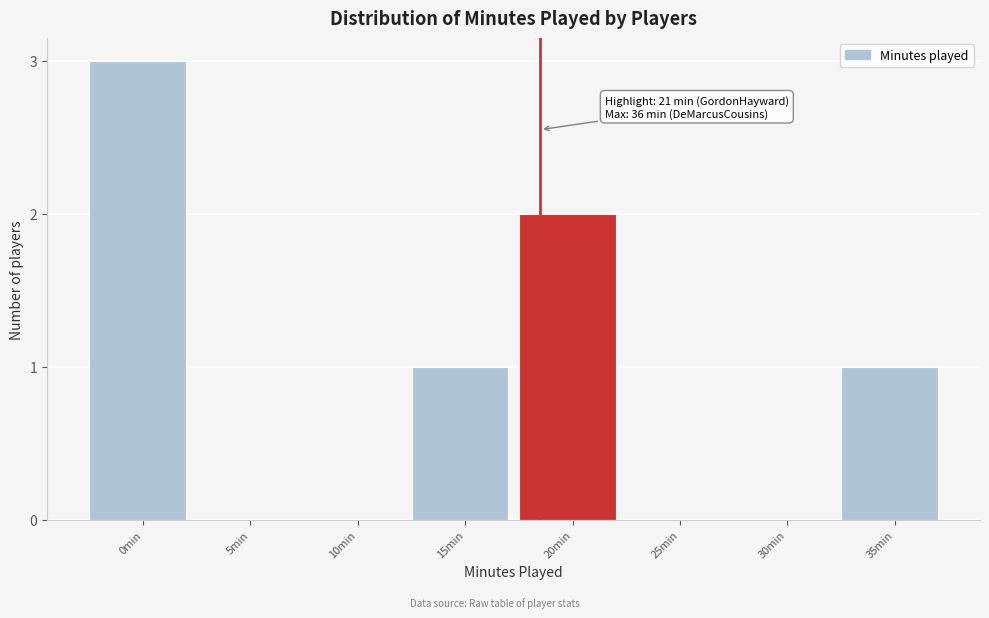

Reading left to right, list all the values displayed in this chart.

0min=3	5min=0	10min=0	15min=1	20min=2	25min=0	30min=0	35min=1